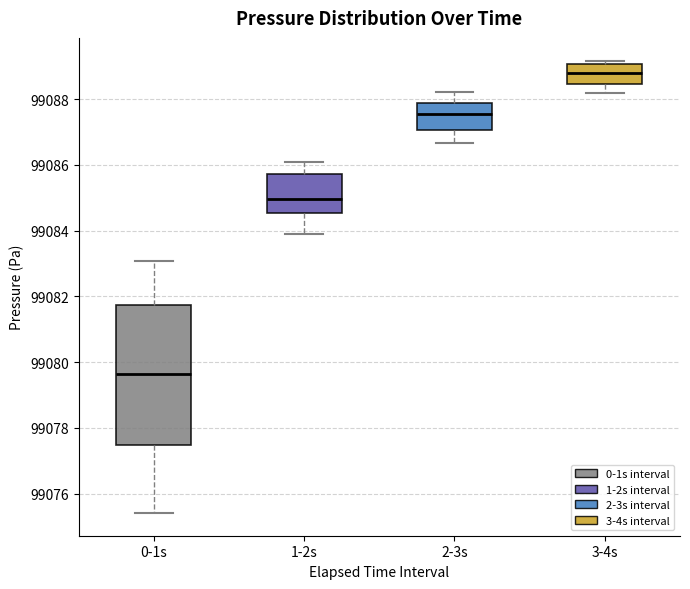

Where is the upper edge of the box for 3-4s on the y-axis? The values are not printed on the chart, so give them approximately, as read against the axis.

99089.0